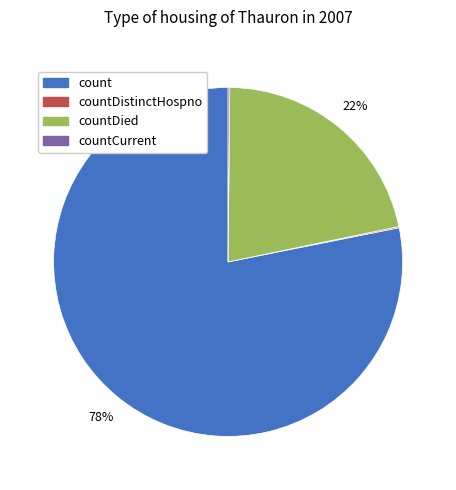

Is there a majority slice in this chart?

Yes